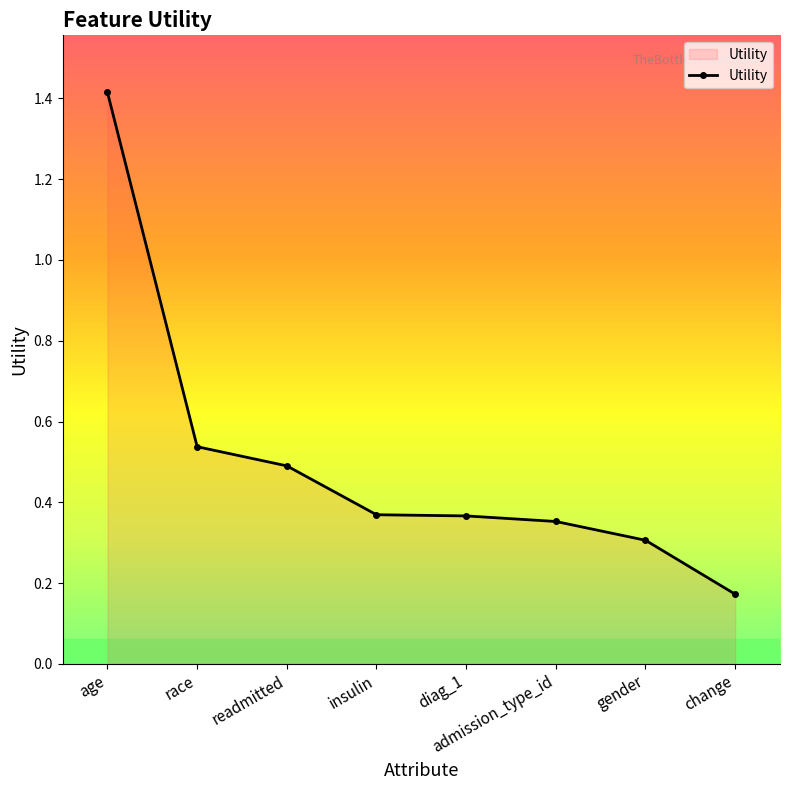

Where is the data nearest to the value 0?

change